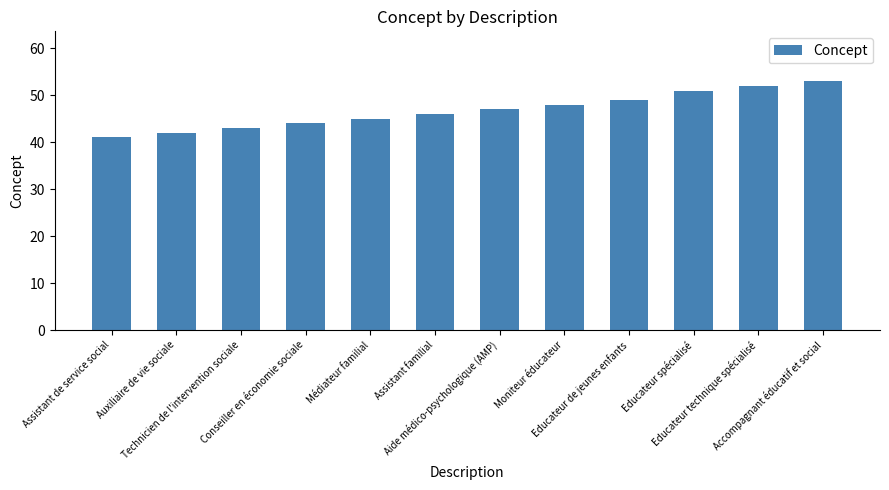

Rank the categories by value from lowest to highest.

Assistant de service social, Auxiliaire de vie sociale, Technicien de l'intervention sociale, Conseiller en économie sociale, Médiateur familial, Assistant familial, Aide médico-psychologique (AMP), Moniteur éducateur, Educateur de jeunes enfants, Educateur spécialisé, Educateur technique spécialisé, Accompagnant éducatif et social